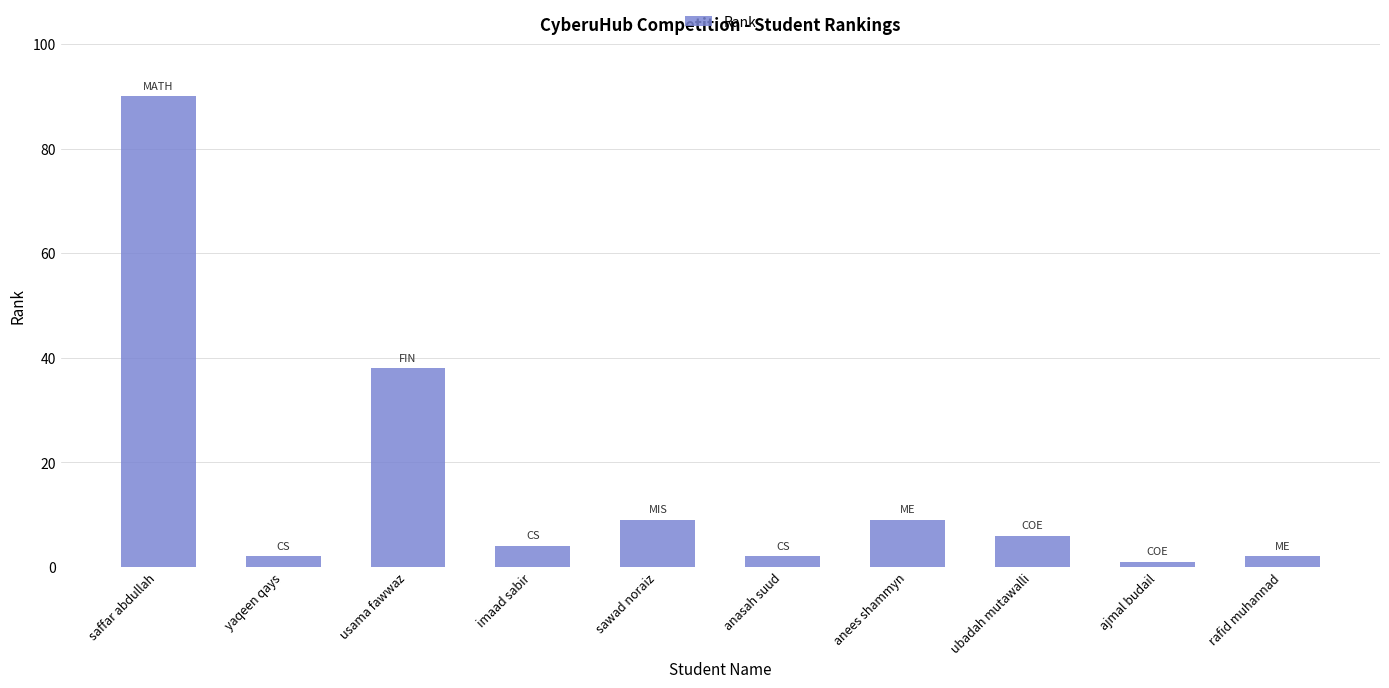

What is the approximate value at anees shammyn, to the nearest 10?

10